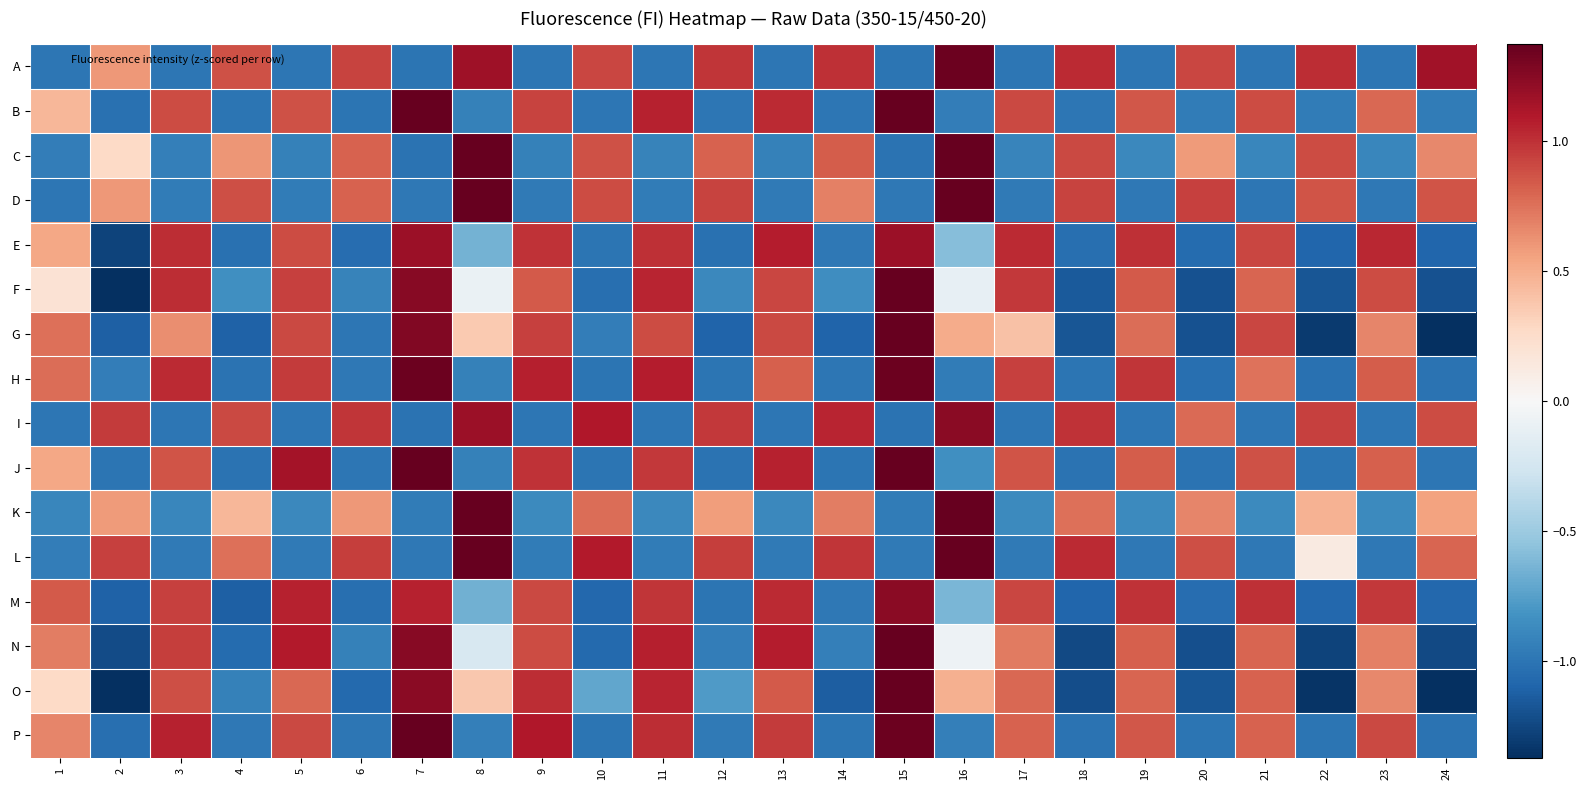

Reading left to right, extract all data points from this chart.

A: 1=-1.0	2=0.6	3=-1.0	4=0.9	5=-1.0	6=0.9	7=-1.0	8=1.2	9=-1.0	10=0.9	11=-1.0	12=1.0	13=-1.0	14=1.0	15=-1.0	16=1.3	17=-1.0	18=1.0	19=-1.0	20=0.9	21=-1.0	22=1.0	23=-1.0	24=1.2
B: 1=0.5	2=-1.0	3=0.9	4=-1.0	5=0.9	6=-1.0	7=1.5	8=-0.9	9=0.9	10=-1.0	11=1.1	12=-1.0	13=1.0	14=-1.0	15=1.6	16=-0.9	17=0.9	18=-1.0	19=0.9	20=-1.0	21=0.9	22=-1.0	23=0.8	24=-1.0
C: 1=-0.9	2=0.3	3=-0.9	4=0.6	5=-0.9	6=0.8	7=-1.0	8=1.7	9=-0.9	10=0.9	11=-0.9	12=0.8	13=-0.9	14=0.8	15=-1.0	16=2.3	17=-0.9	18=0.9	19=-0.9	20=0.6	21=-0.9	22=0.9	23=-0.9	24=0.7
D: 1=-1.0	2=0.6	3=-1.0	4=0.9	5=-1.0	6=0.8	7=-1.0	8=1.6	9=-1.0	10=0.9	11=-1.0	12=0.9	13=-1.0	14=0.7	15=-1.0	16=1.7	17=-1.0	18=0.9	19=-1.0	20=0.9	21=-1.0	22=0.9	23=-1.0	24=0.9
E: 1=0.5	2=-1.3	3=1.0	4=-1.0	5=0.9	6=-1.0	7=1.2	8=-0.7	9=1.0	10=-1.0	11=1.0	12=-1.0	13=1.1	14=-1.0	15=1.2	16=-0.6	17=1.0	18=-1.0	19=1.0	20=-1.1	21=0.9	22=-1.1	23=1.0	24=-1.1
F: 1=0.2	2=-1.7	3=1.0	4=-0.8	5=0.9	6=-0.9	7=1.2	8=-0.1	9=0.8	10=-1.0	11=1.0	12=-0.9	13=0.9	14=-0.9	15=1.5	16=-0.1	17=1.0	18=-1.2	19=0.8	20=-1.2	21=0.8	22=-1.2	23=0.9	24=-1.2
G: 1=0.8	2=-1.1	3=0.6	4=-1.1	5=0.9	6=-1.0	7=1.3	8=0.4	9=0.9	10=-1.0	11=0.9	12=-1.1	13=0.9	14=-1.1	15=1.5	16=0.5	17=0.4	18=-1.2	19=0.8	20=-1.2	21=0.9	22=-1.3	23=0.7	24=-1.4
H: 1=0.8	2=-0.9	3=1.0	4=-1.0	5=1.0	6=-1.0	7=1.3	8=-0.9	9=1.1	10=-1.0	11=1.1	12=-1.0	13=0.8	14=-1.0	15=1.3	16=-1.0	17=0.9	18=-1.0	19=1.0	20=-1.0	21=0.7	22=-1.0	23=0.8	24=-1.0
I: 1=-1.0	2=1.0	3=-1.0	4=0.9	5=-1.0	6=1.0	7=-1.0	8=1.2	9=-1.0	10=1.1	11=-1.0	12=1.0	13=-1.0	14=1.0	15=-1.0	16=1.2	17=-1.0	18=1.0	19=-1.0	20=0.8	21=-1.0	22=0.9	23=-1.0	24=0.9
J: 1=0.5	2=-1.0	3=0.9	4=-1.0	5=1.1	6=-1.0	7=1.5	8=-0.9	9=1.0	10=-1.0	11=1.0	12=-1.0	13=1.1	14=-1.0	15=1.4	16=-0.8	17=0.9	18=-1.0	19=0.8	20=-1.0	21=0.9	22=-1.0	23=0.8	24=-1.0
K: 1=-0.9	2=0.6	3=-0.9	4=0.5	5=-0.9	6=0.6	7=-1.0	8=2.2	9=-0.9	10=0.8	11=-0.9	12=0.6	13=-0.9	14=0.7	15=-1.0	16=2.3	17=-0.9	18=0.8	19=-0.9	20=0.7	21=-0.9	22=0.5	23=-0.9	24=0.6
L: 1=-1.0	2=0.9	3=-1.0	4=0.8	5=-1.0	6=1.0	7=-1.0	8=1.6	9=-1.0	10=1.1	11=-1.0	12=0.9	13=-1.0	14=1.0	15=-1.0	16=1.6	17=-1.0	18=1.0	19=-1.0	20=0.9	21=-1.0	22=0.1	23=-1.0	24=0.8
M: 1=0.8	2=-1.1	3=0.9	4=-1.1	5=1.1	6=-1.0	7=1.0	8=-0.7	9=0.9	10=-1.1	11=1.0	12=-1.0	13=1.0	14=-1.0	15=1.2	16=-0.6	17=0.9	18=-1.1	19=1.0	20=-1.0	21=1.0	22=-1.1	23=1.0	24=-1.1
N: 1=0.7	2=-1.2	3=1.0	4=-1.1	5=1.1	6=-0.9	7=1.2	8=-0.2	9=0.9	10=-1.1	11=1.1	12=-1.0	13=1.1	14=-0.9	15=1.4	16=-0.1	17=0.7	18=-1.2	19=0.8	20=-1.2	21=0.8	22=-1.3	23=0.7	24=-1.2
O: 1=0.3	2=-1.4	3=0.9	4=-0.9	5=0.8	6=-1.1	7=1.2	8=0.4	9=1.0	10=-0.7	11=1.0	12=-0.8	13=0.8	14=-1.1	15=1.4	16=0.5	17=0.8	18=-1.2	19=0.8	20=-1.2	21=0.8	22=-1.3	23=0.7	24=-1.6
P: 1=0.7	2=-1.0	3=1.1	4=-1.0	5=0.9	6=-1.0	7=1.4	8=-0.9	9=1.1	10=-1.0	11=1.0	12=-1.0	13=1.0	14=-1.0	15=1.3	16=-0.9	17=0.8	18=-1.0	19=0.9	20=-1.0	21=0.8	22=-1.0	23=0.9	24=-1.0